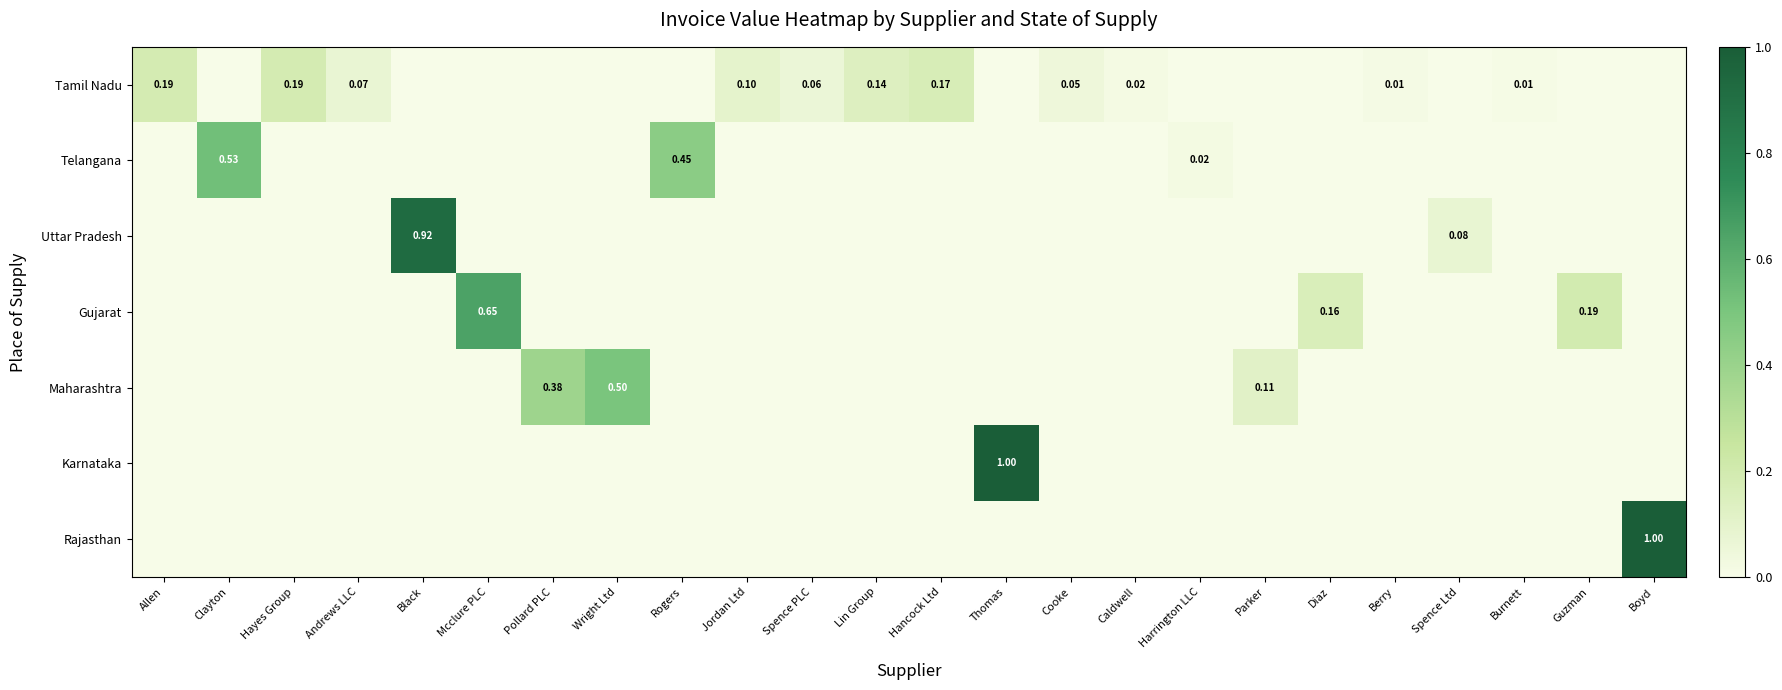

List the series in order of their peak value, highest first.

Karnataka, Rajasthan, Uttar Pradesh, Gujarat, Telangana, Maharashtra, Tamil Nadu